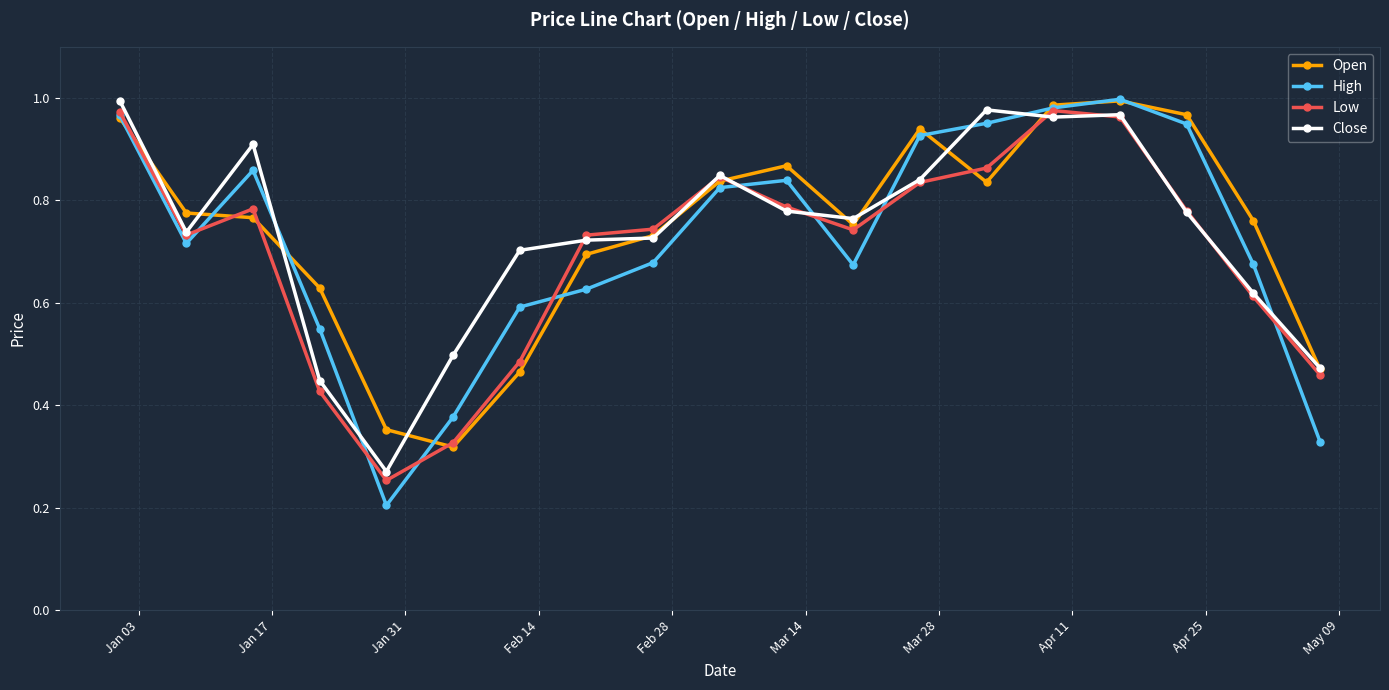

True or false: High and Low cross at least once.

True